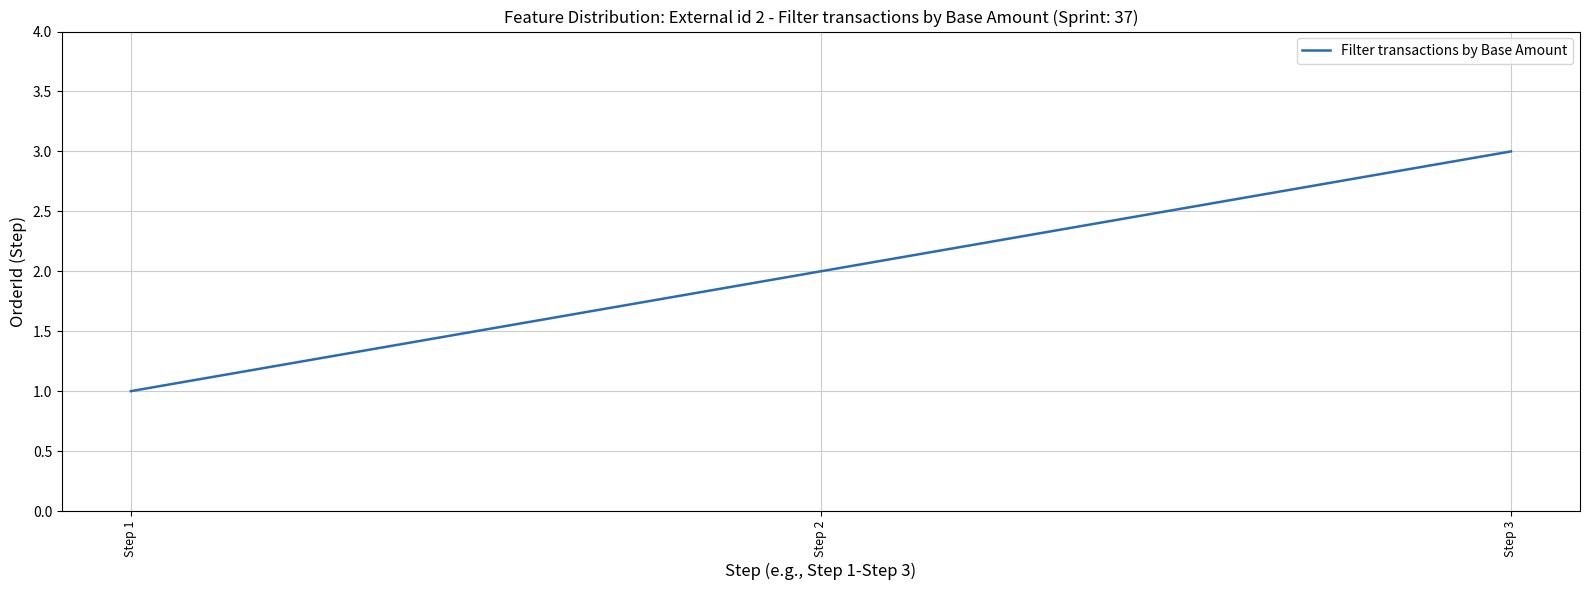

What is the change in value from Step 2 to Step 3?

+1